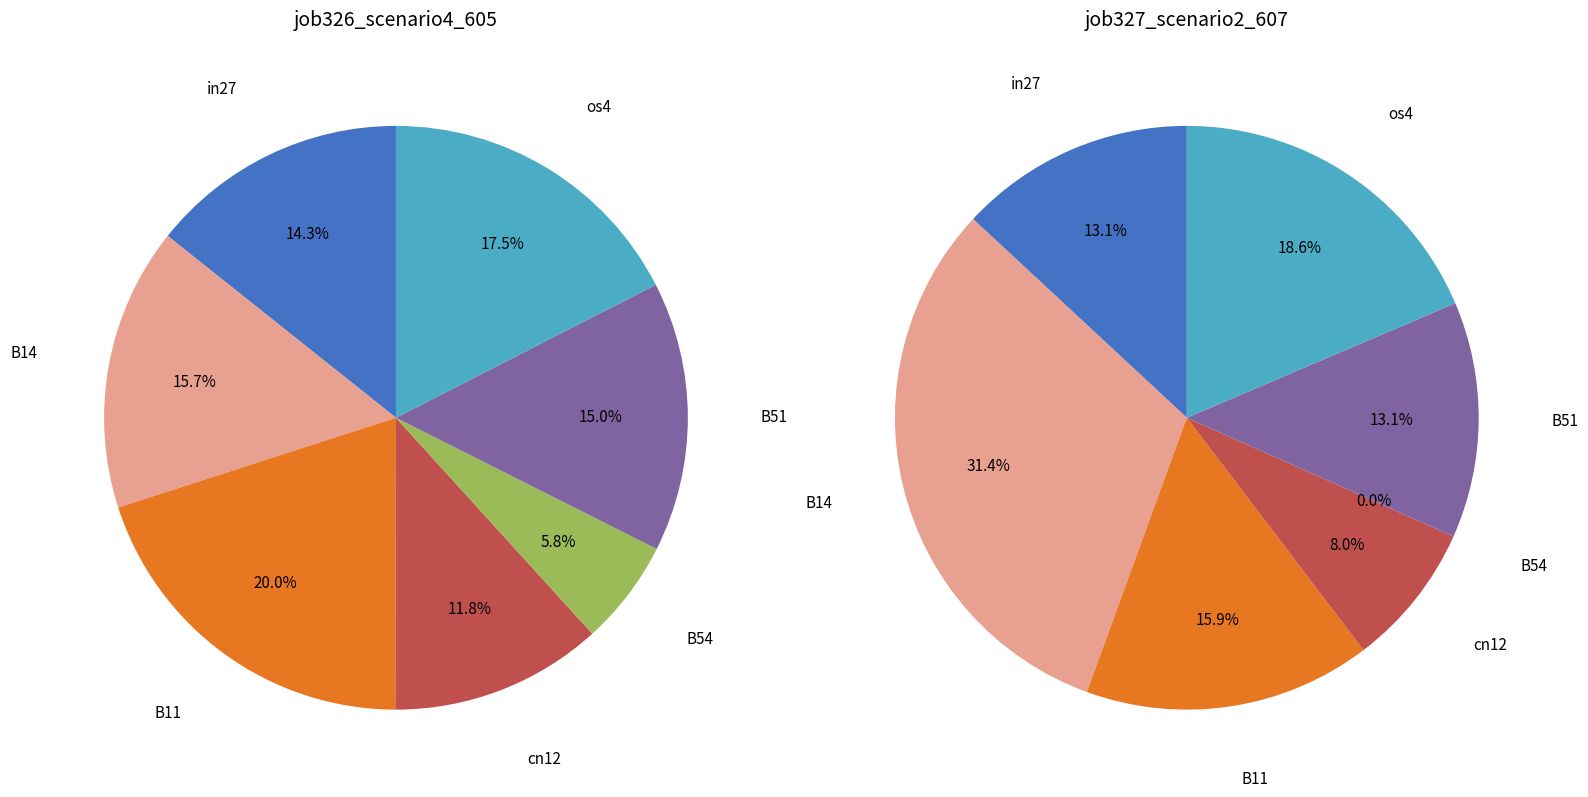

What percentage is the B14 slice, to the nearest percent?

31%